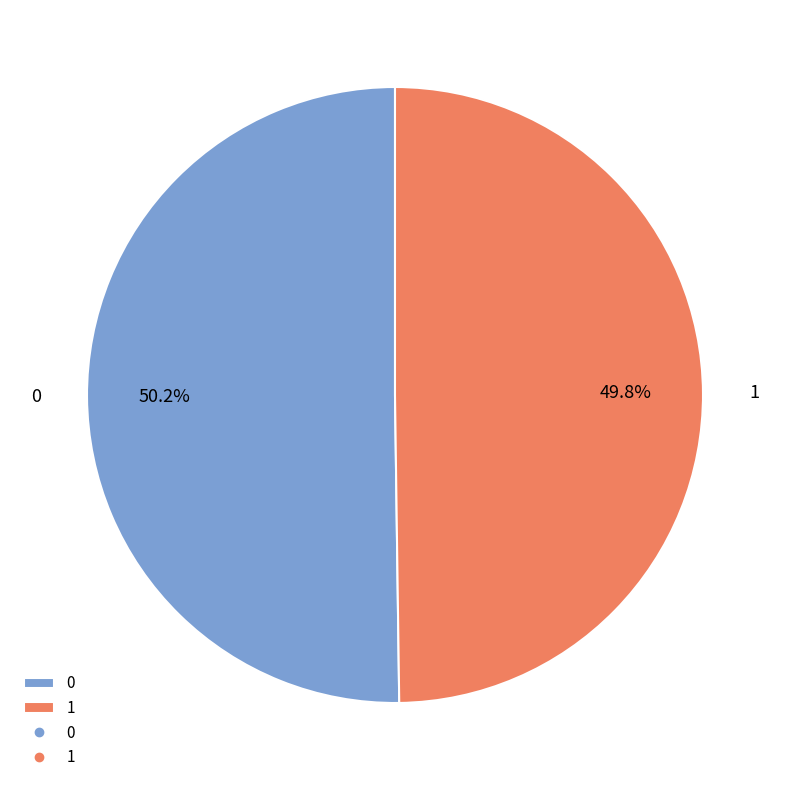

What percentage is the 1 slice, to the nearest percent?

50%